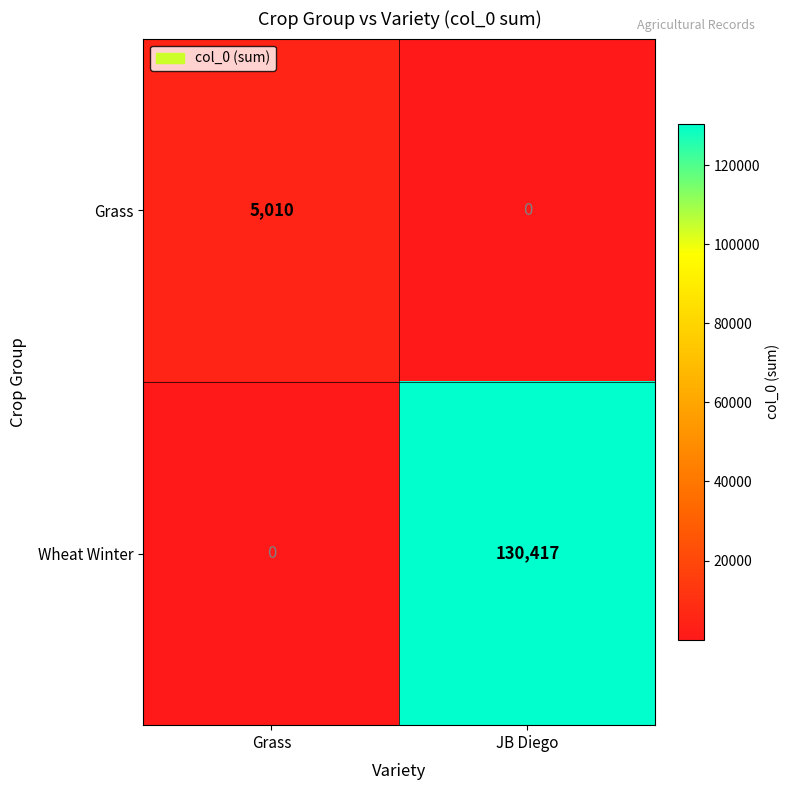

Which series changed the most between Grass and JB Diego?

Wheat Winter